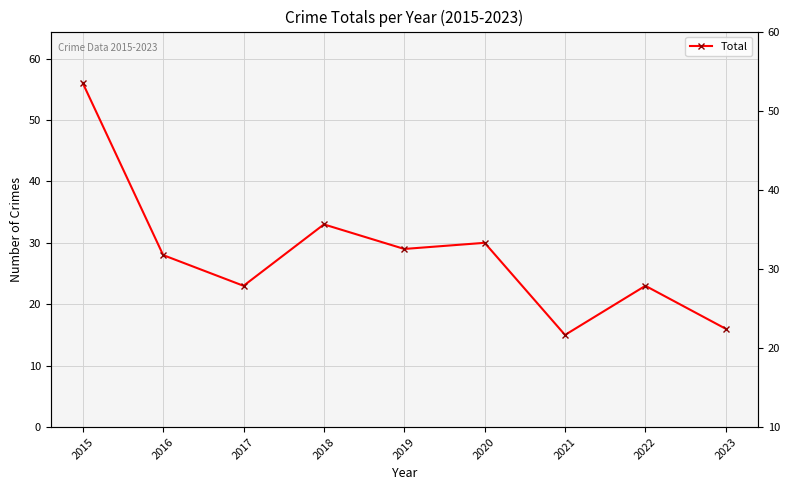

Count the number of values greater than 28.

4